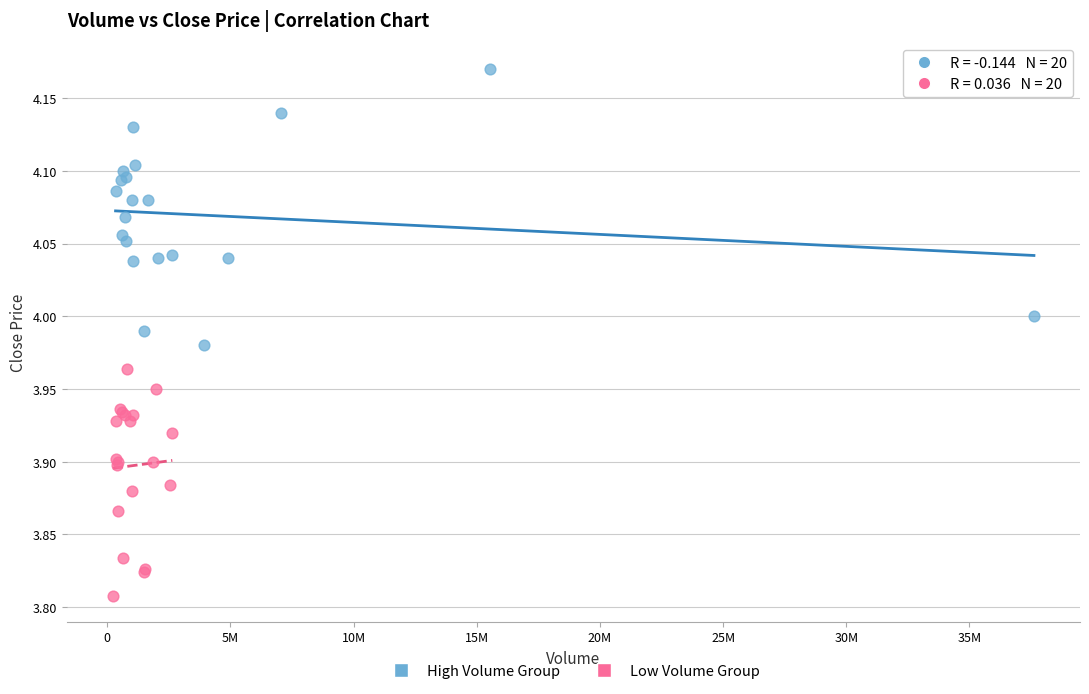

Which series has the widest spread of Y values?

High Volume Group